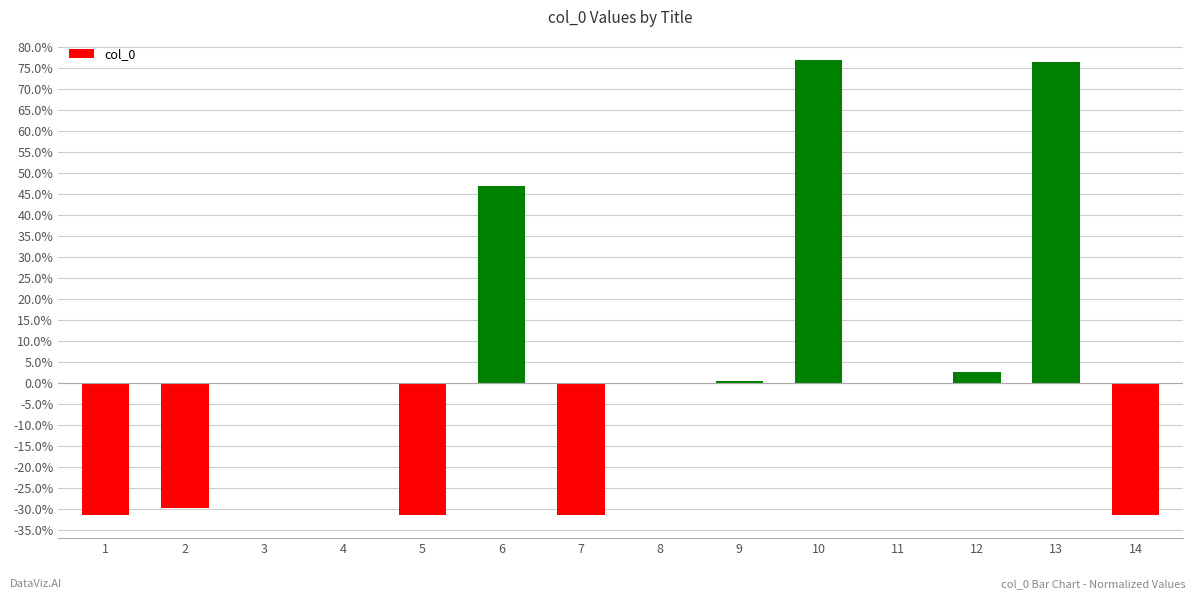

Where does the data first go above 0?

3